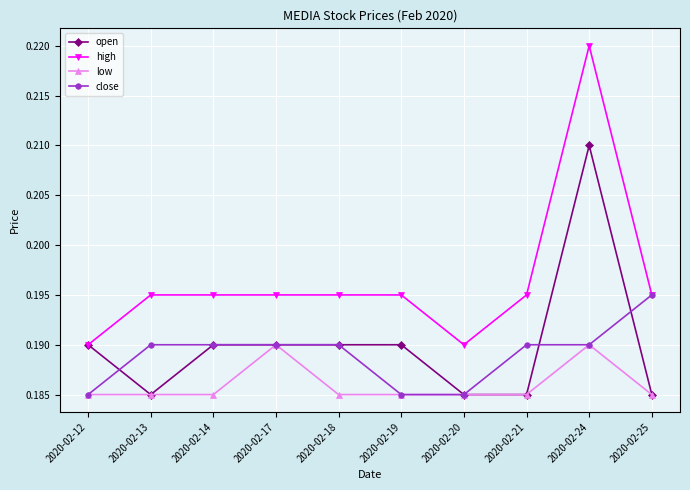

True or false: low and high intersect in this chart.

False